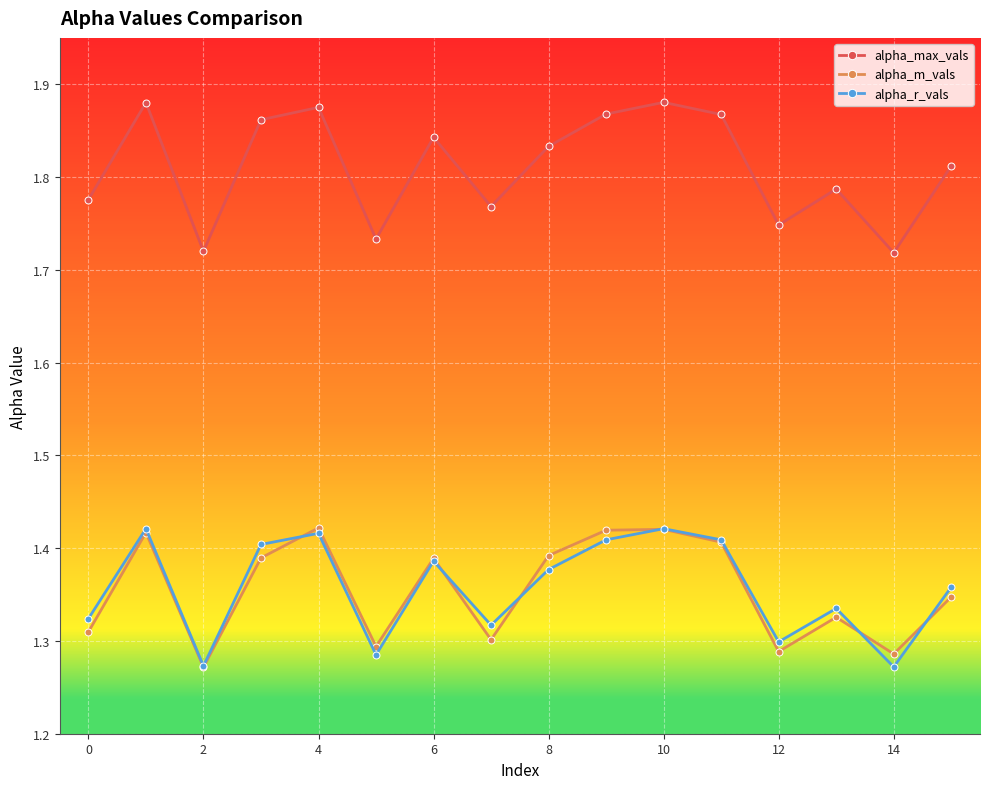

What are all the series names shown in the legend?

alpha_max_vals, alpha_m_vals, alpha_r_vals